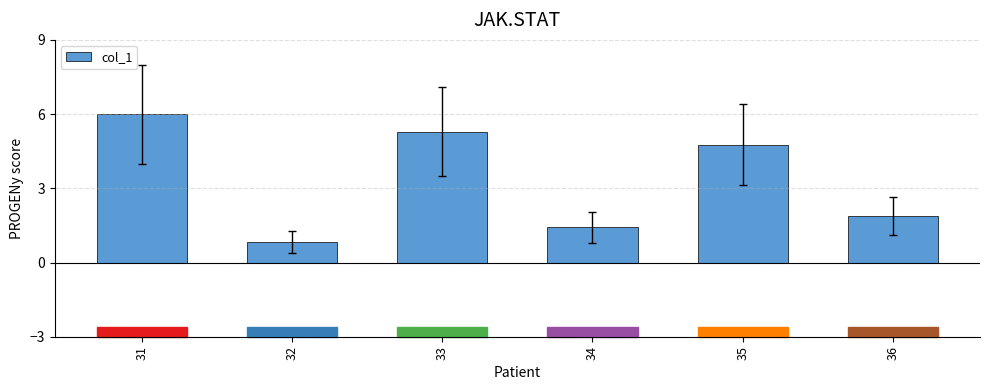

List the labels in order of value, smallest first.

32, 34, 36, 35, 33, 31